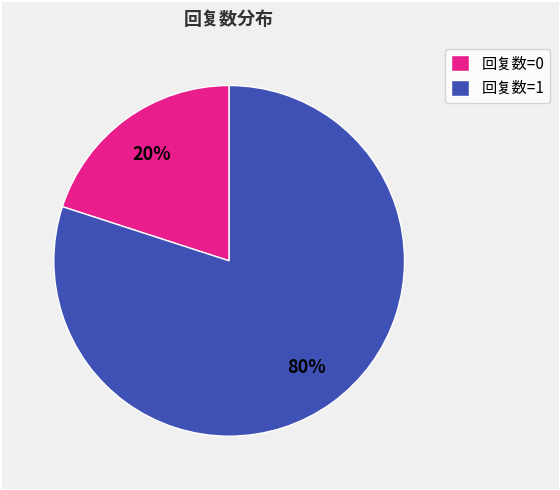

Is it true that 回复数=0 is 20% of the pie?

True